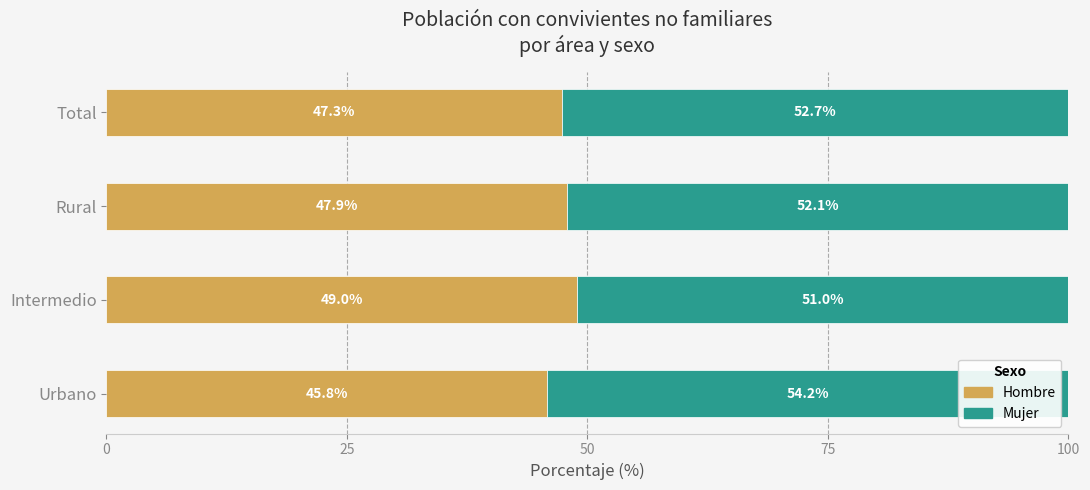

What is the total value across all series at Intermedio?

100.0